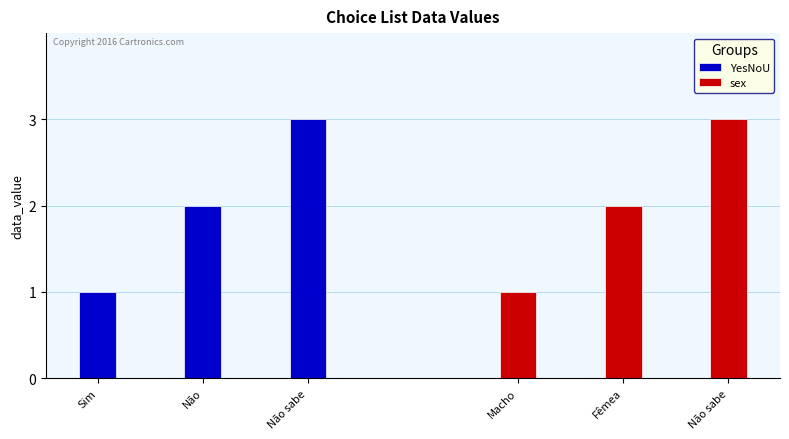

The value of YesNoU at Não is 2. True or false?

True